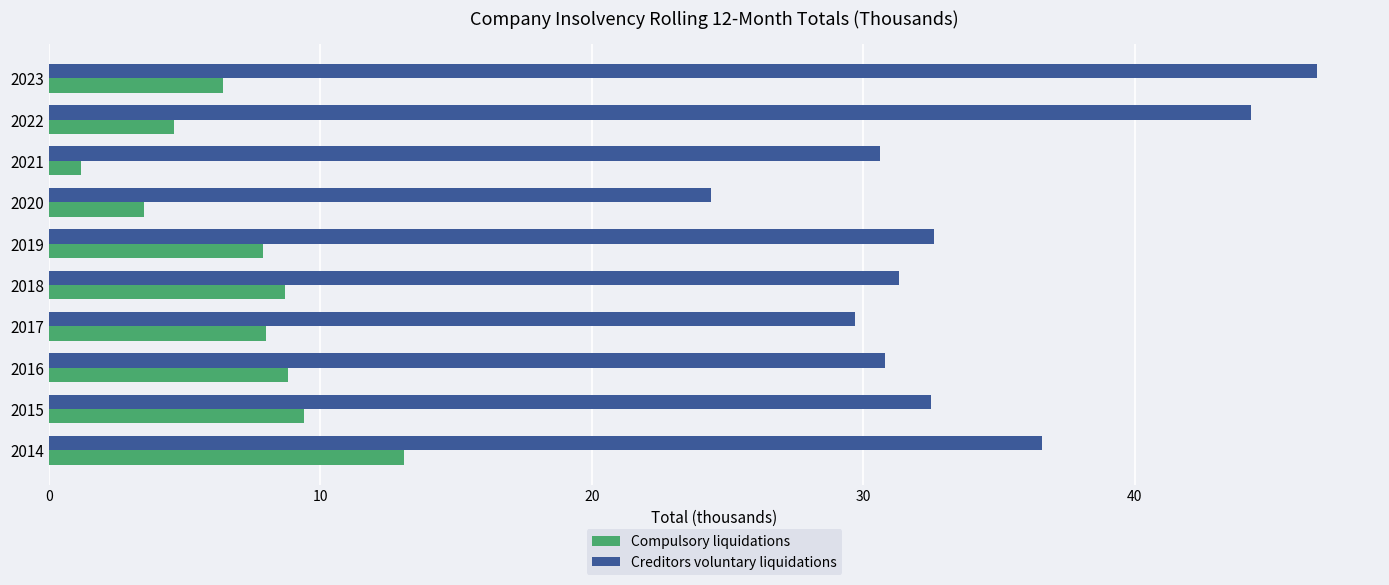

What is the lowest value of the Compulsory liquidations series?

1.2